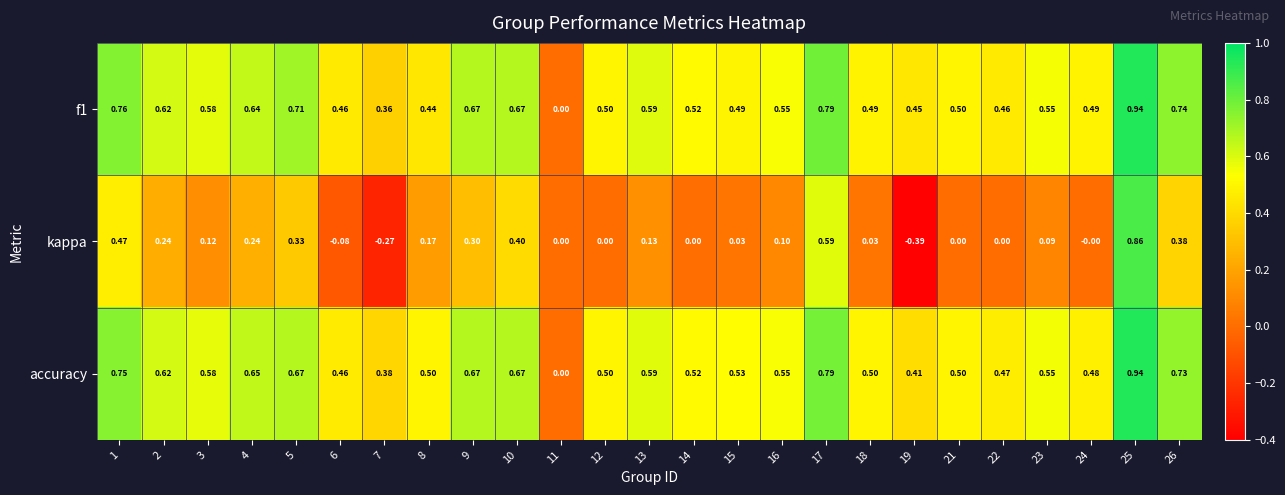

Is the value of kappa at 23 greater than the value of accuracy at 3?

No